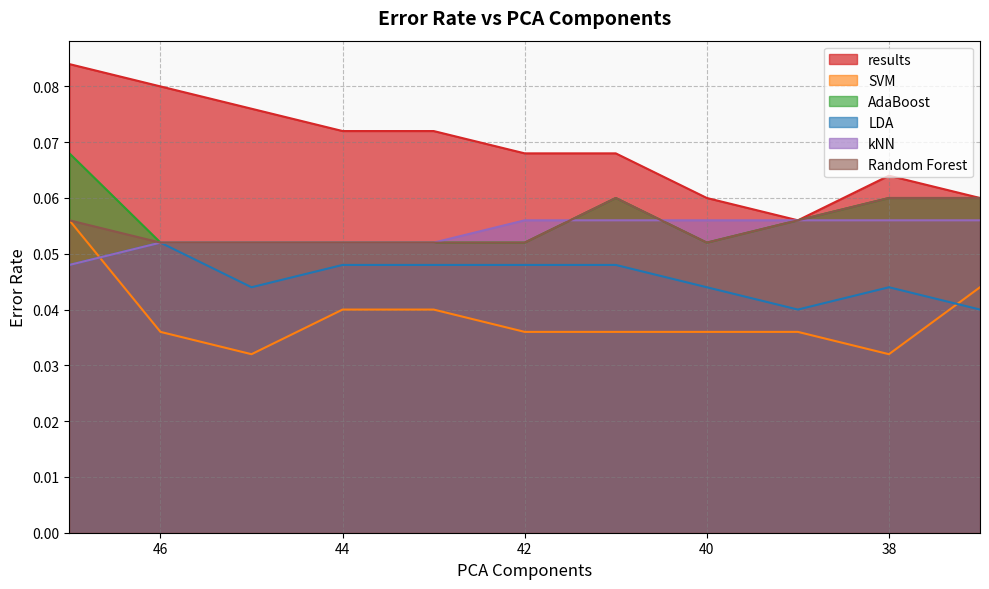

Reading left to right, list all the values displayed in this chart.

results: 0.1	0.1	0.1	0.1	0.1	0.1	0.1	0.1	0.1	0.1	0.1
SVM: 0.1	0.0	0.0	0.0	0.0	0.0	0.0	0.0	0.0	0.0	0.0
AdaBoost: 0.1	0.1	0.1	0.1	0.1	0.1	0.1	0.1	0.1	0.1	0.1
LDA: 0.0	0.1	0.0	0.0	0.0	0.0	0.0	0.0	0.0	0.0	0.0
kNN: 0.0	0.1	0.1	0.1	0.1	0.1	0.1	0.1	0.1	0.1	0.1
Random Forest: 0.1	0.1	0.1	0.1	0.1	0.1	0.1	0.1	0.1	0.1	0.1